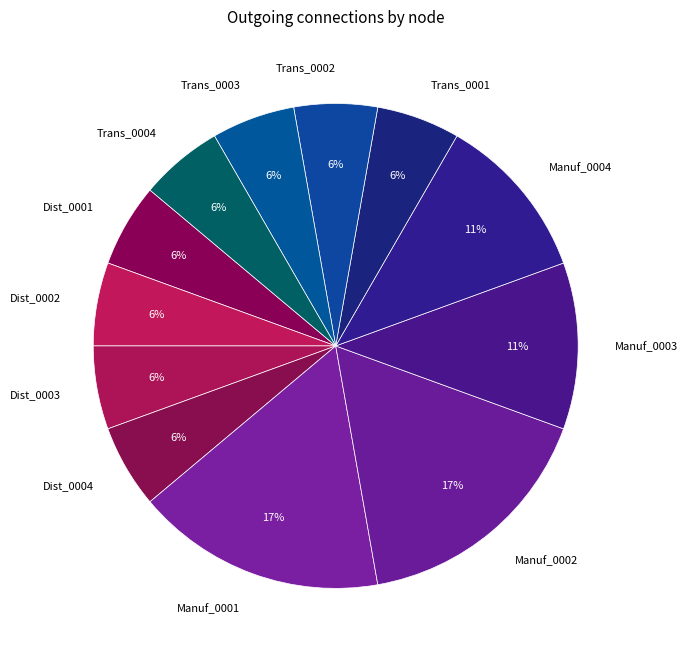

True or false: Trans_0004 accounts for 6% of the total.

True